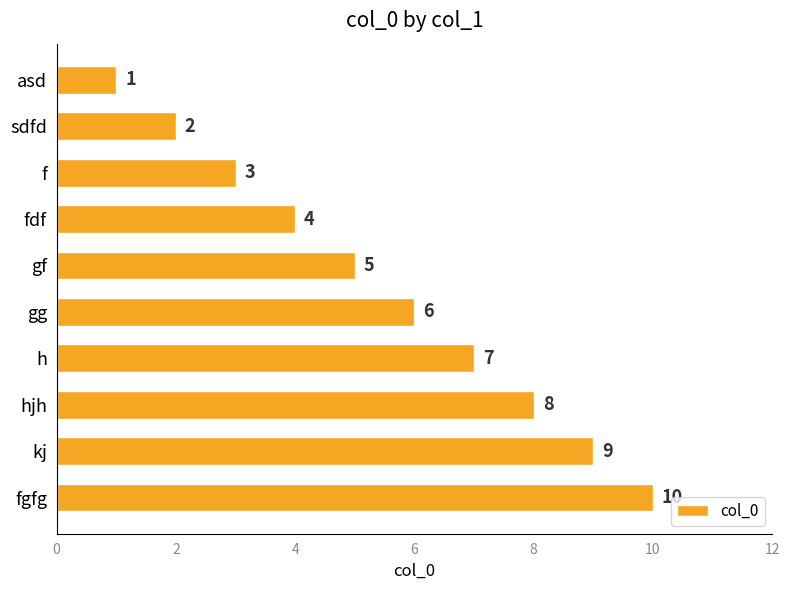

What is the greatest value displayed?

10